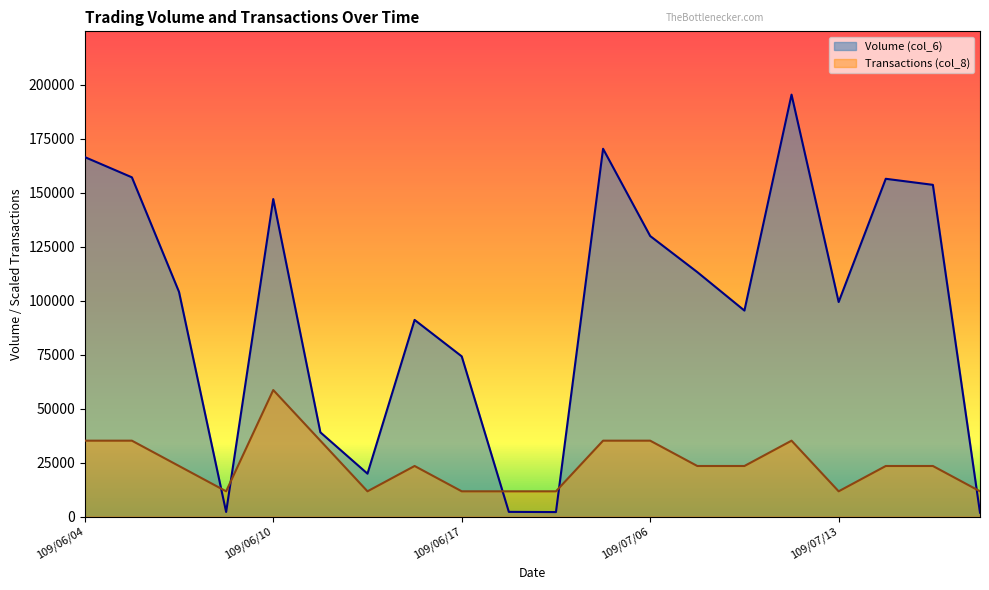

List the series in order of their overall mean, lowest first.

Transactions (col_8), Volume (col_6)